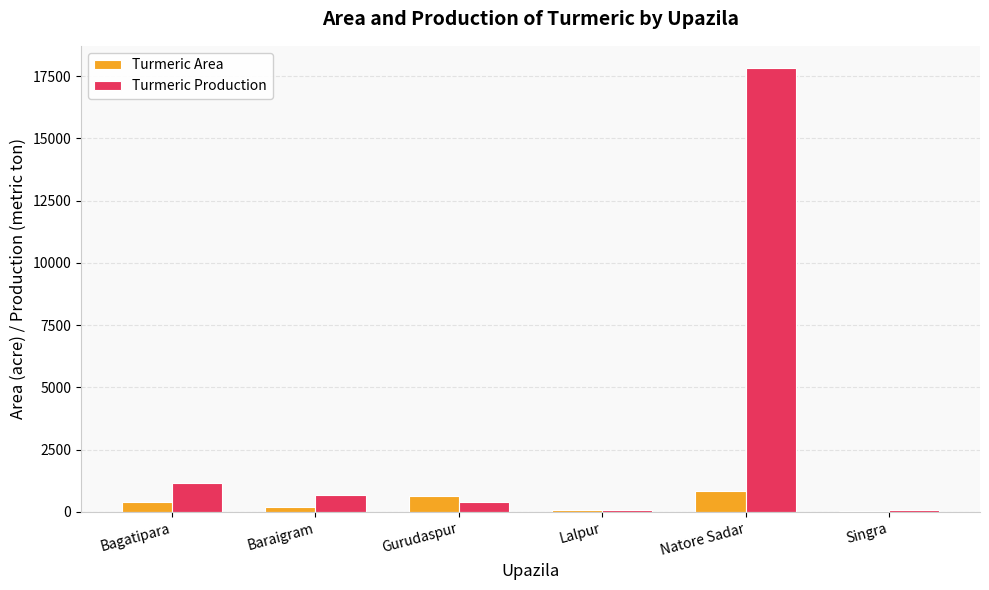

Between Baraigram and Lalpur, which series saw the biggest shift?

Turmeric Production